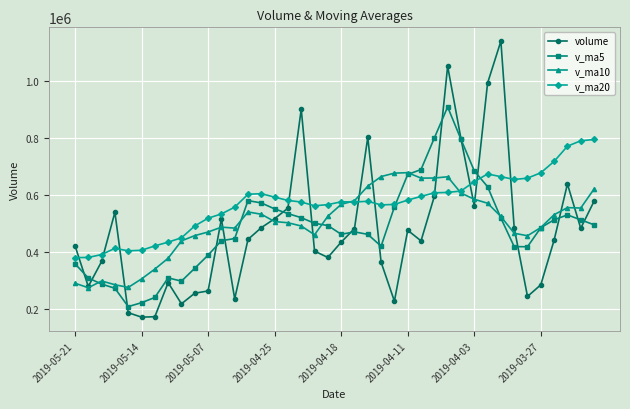

In v_ma10, how many points are lower than both neighbors (excluding endpoints)?

7